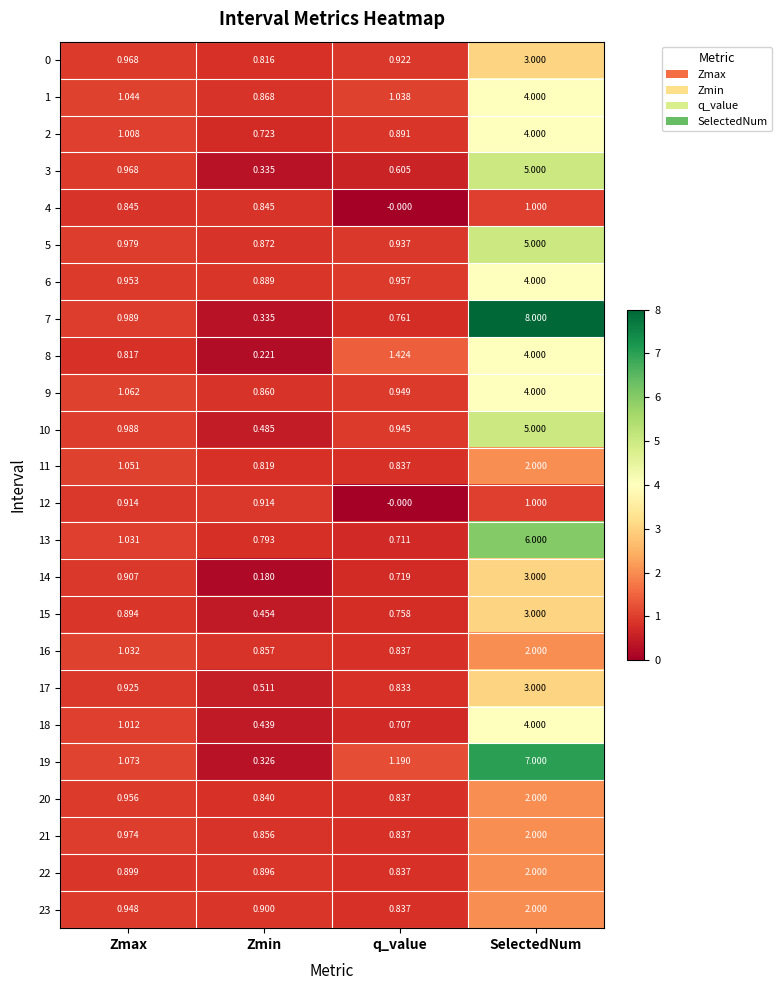

List the labels in order of 14 value, smallest first.

Zmin, q_value, Zmax, SelectedNum